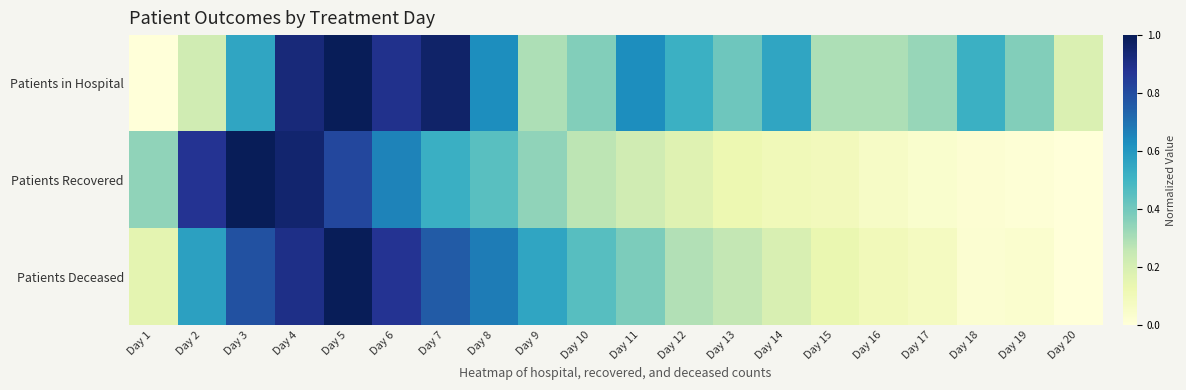

Which label corresponds to the smallest value in the chart?

Day 1